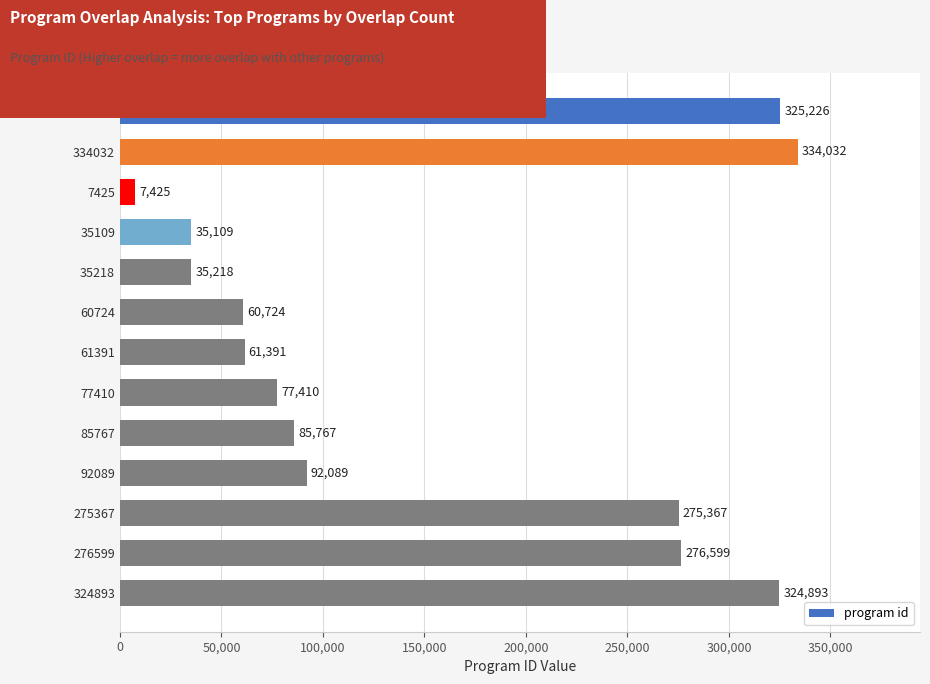

How many bars are there in total?

13